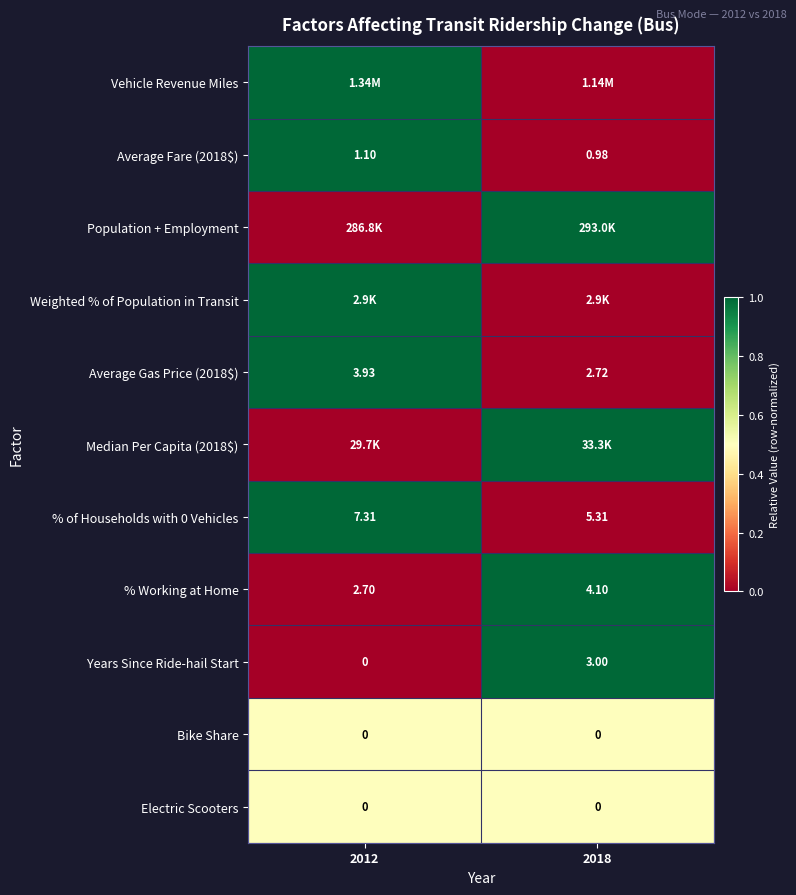

Rank the categories by Weighted % of Population in Transit value from lowest to highest.

2018, 2012